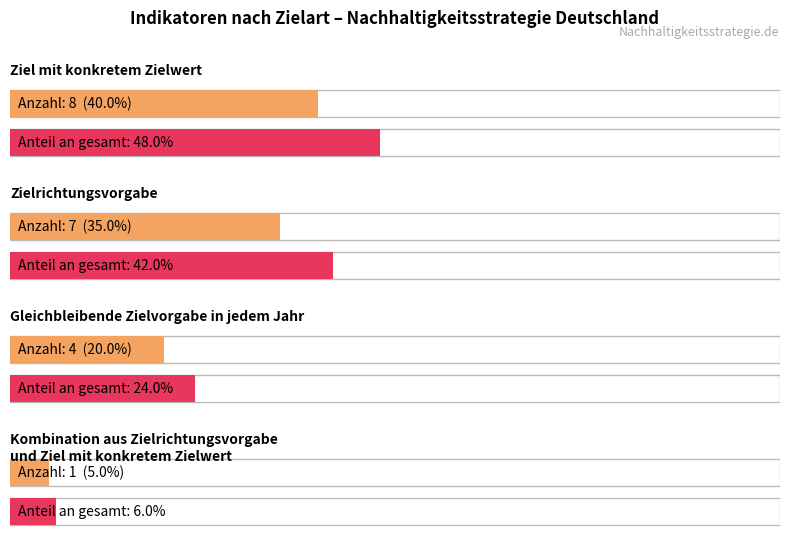

How many Zielrichtungsvorgabe values are between 7 and 70?

2